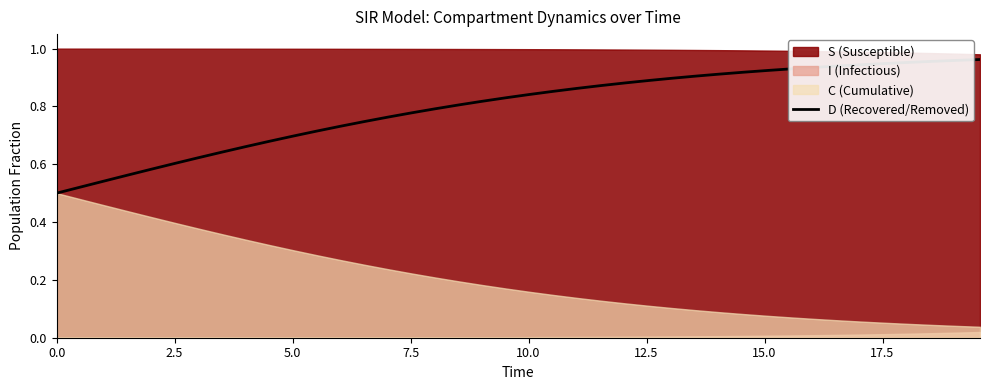

What is the average value?

0.8